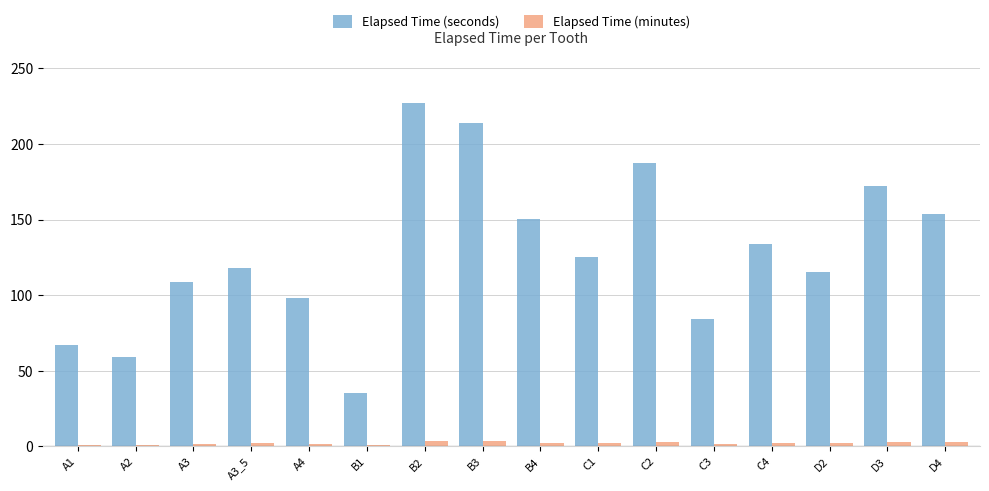

How many values in the Elapsed Time (seconds) series exceed 125?

8